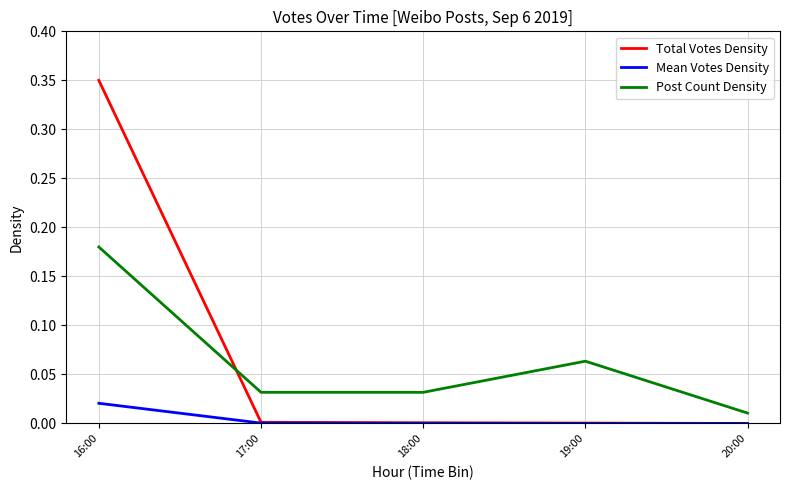

At which category does the chart reach its peak across all series?

16:00